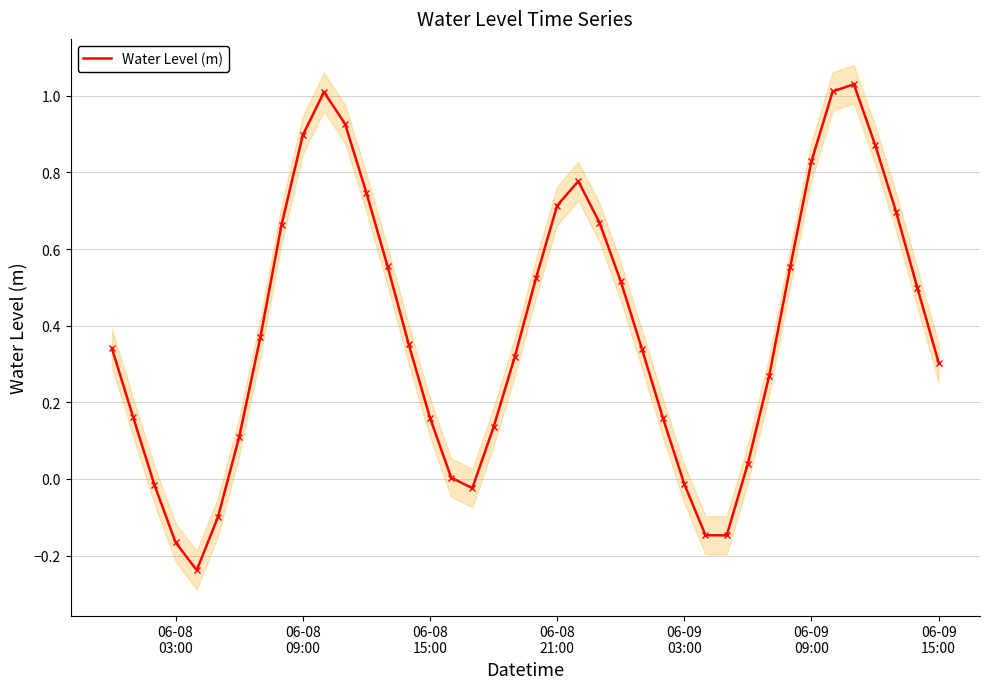

How many categories are shown in the chart?

40